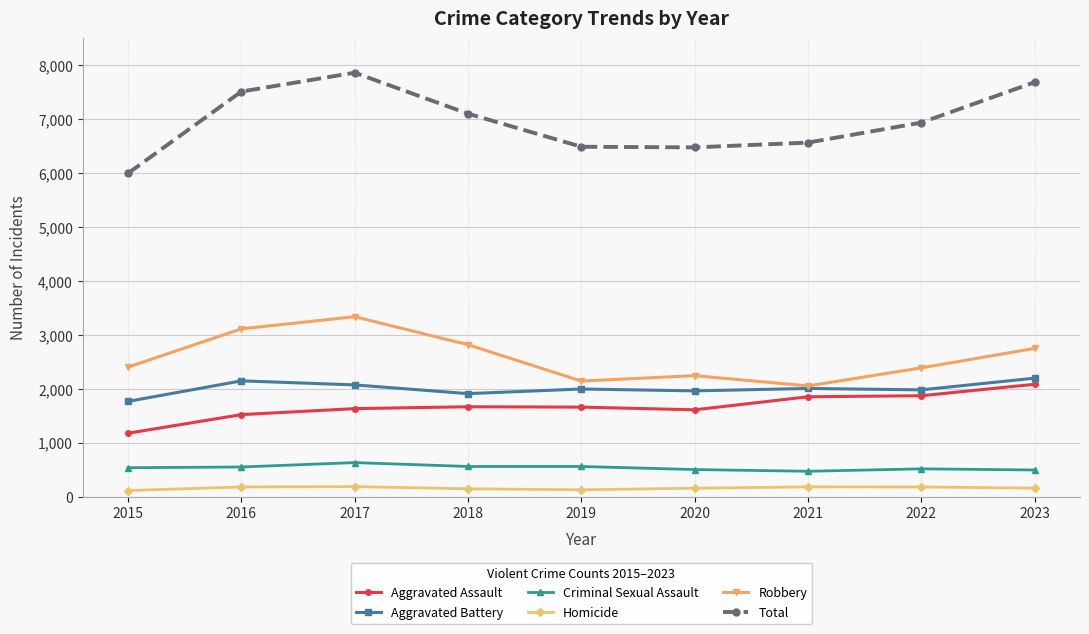

Count the number of categories in the chart.

9